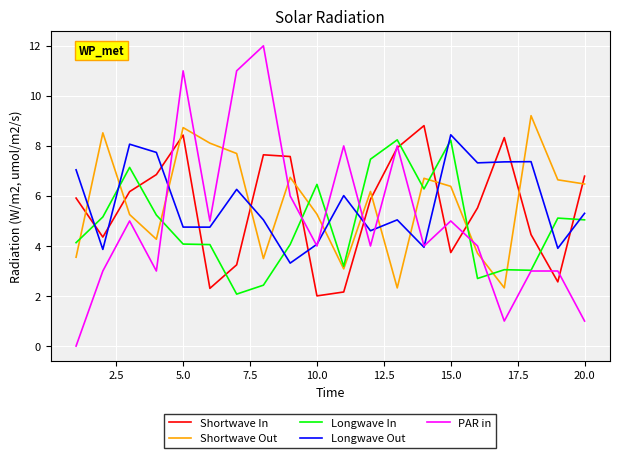

True or false: PAR in has more than 2 interior local peaks.

True